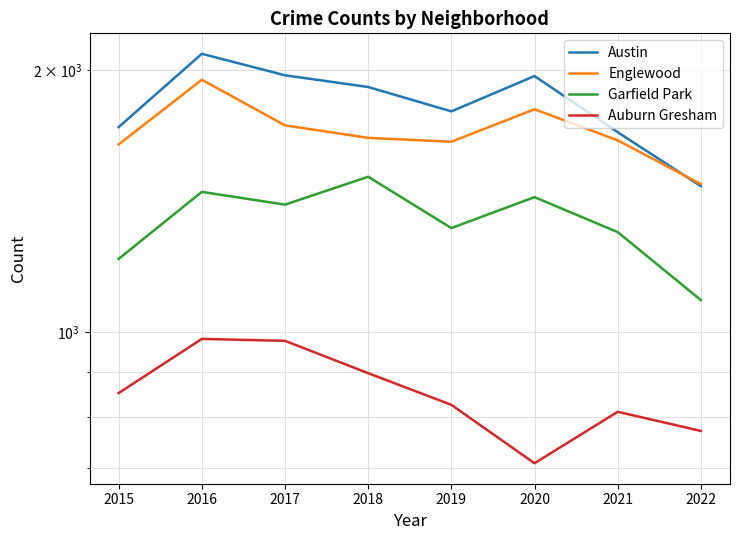

What are all the series names shown in the legend?

Austin, Englewood, Garfield Park, Auburn Gresham